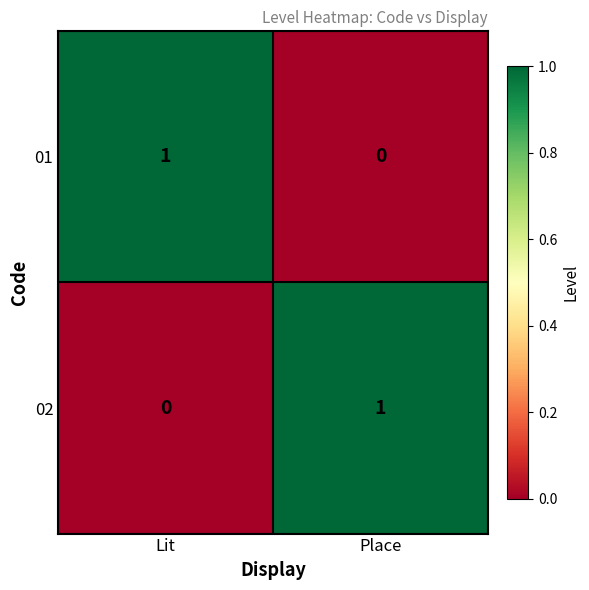

At which label does 01 reach its minimum?

Place